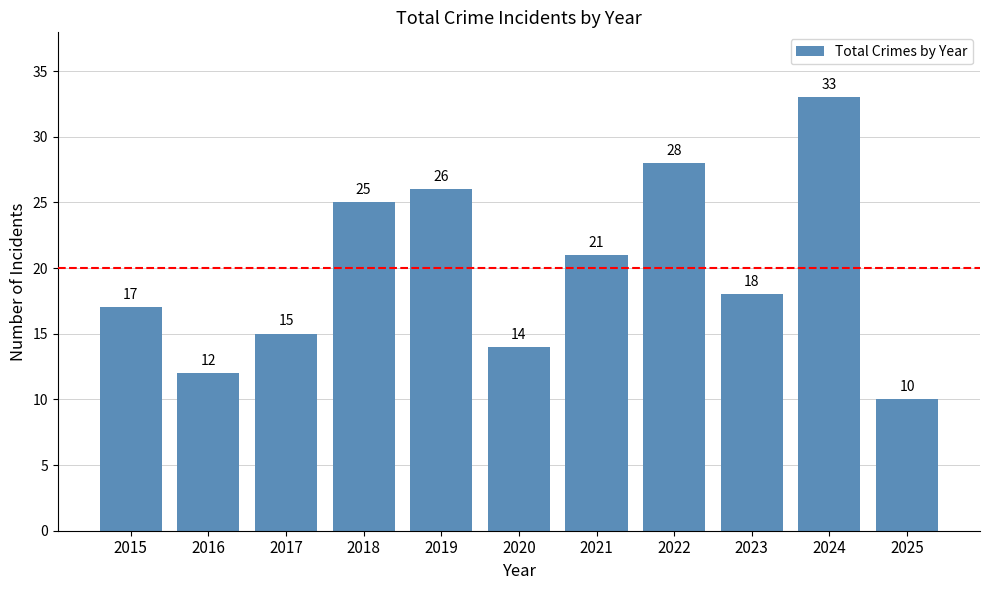

What is the change in value from 2016 to 2023?

+6